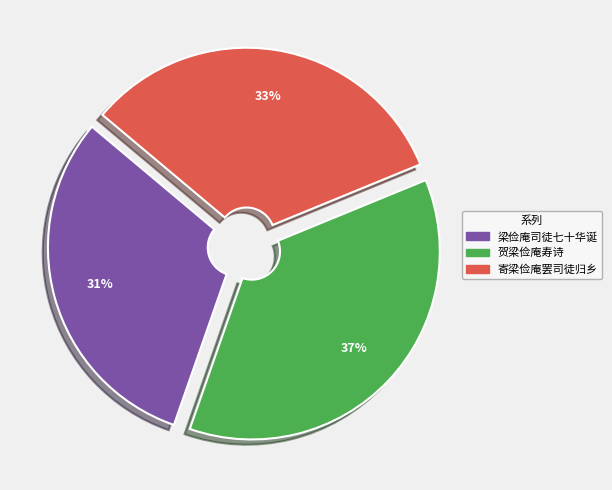

Which has a higher value, 寄梁俭庵罢司徒归乡 or 梁俭庵司徒七十华诞?

寄梁俭庵罢司徒归乡